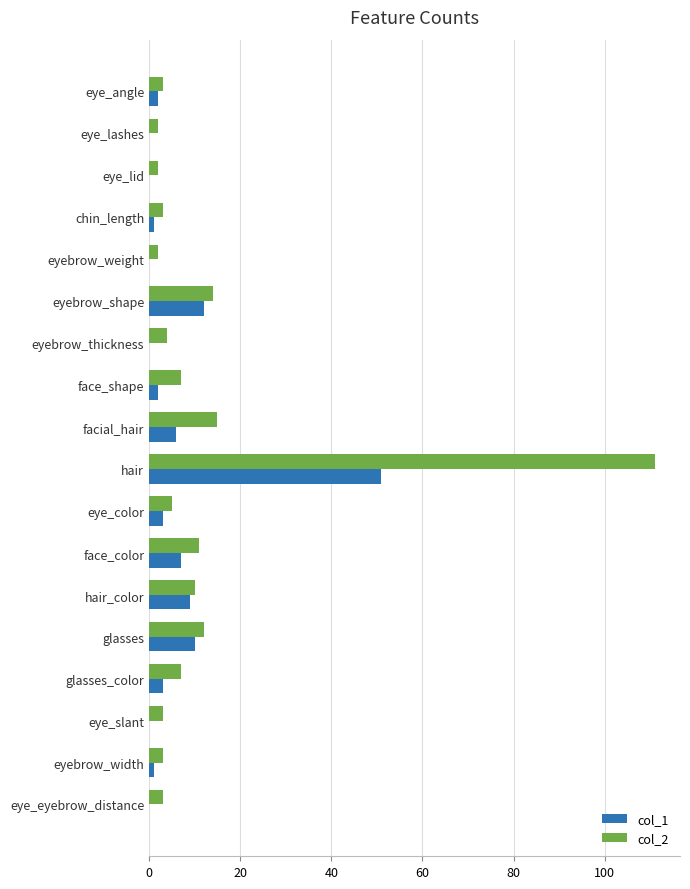

The value of col_1 at facial_hair is 10. True or false?

False